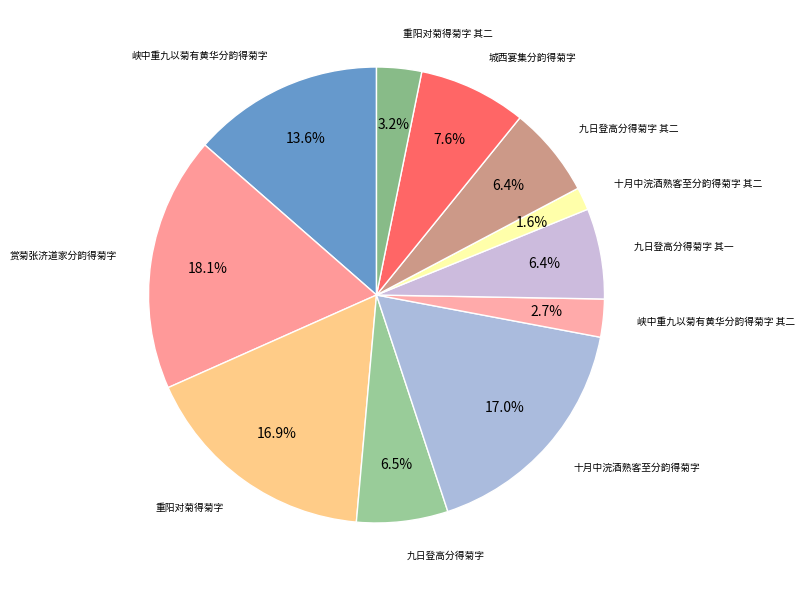

What is the largest slice in the pie chart?

赏菊张济道家分韵得菊字